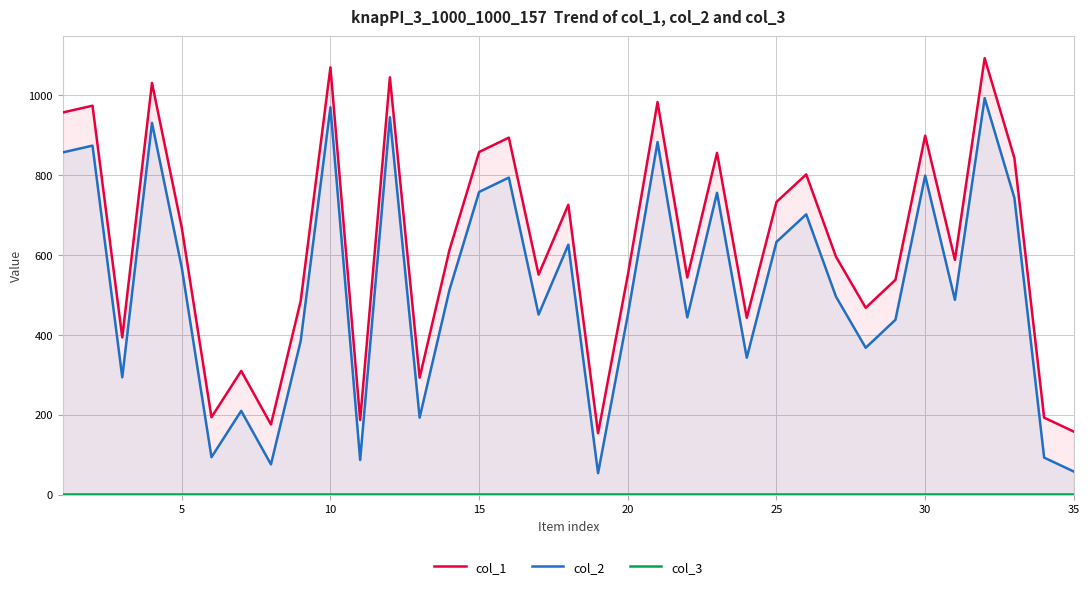

True or false: col_1 and col_2 cross at least once.

False